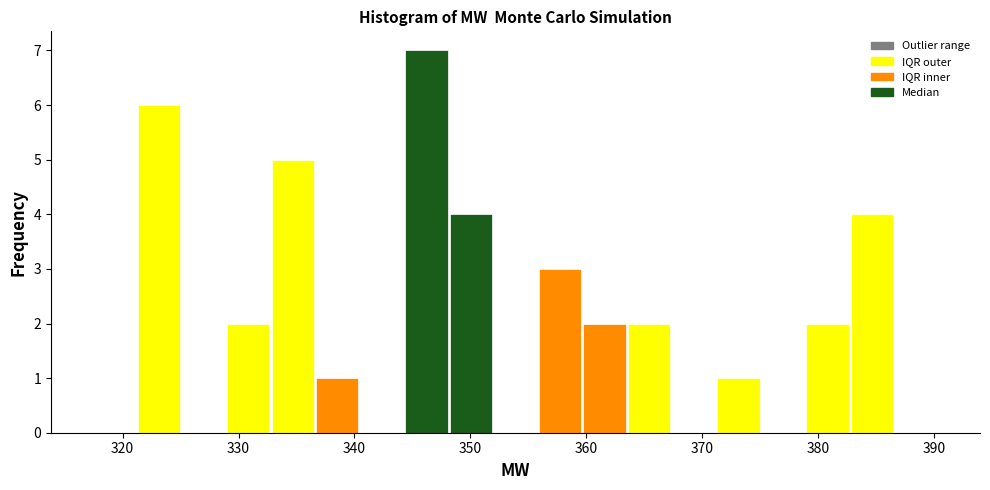

Around what value on the x-axis is the tallest bar? Give the approximate position of its centre, as read against the axis.

346